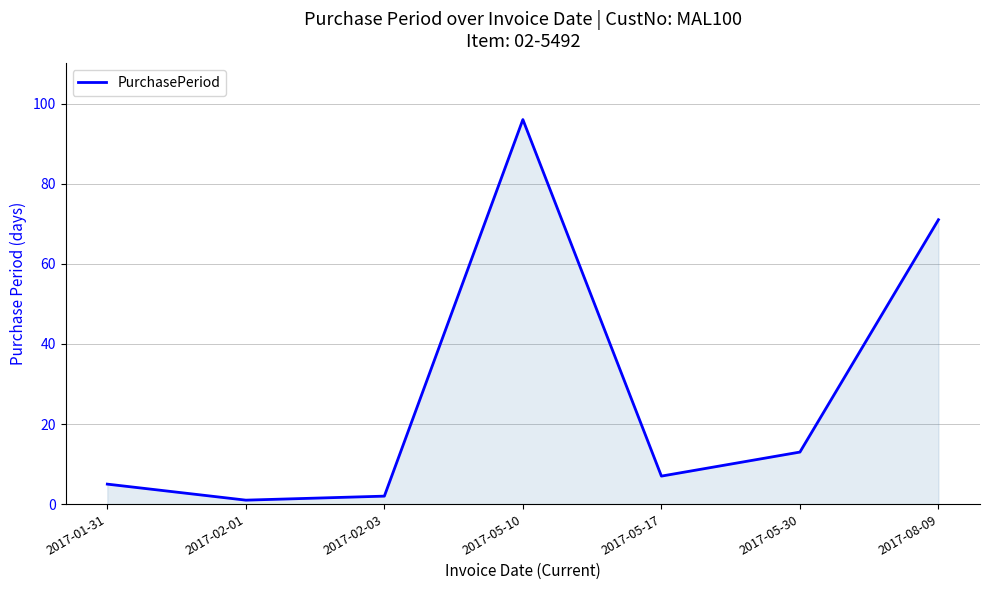

How many interior local valleys (lower than both neighbors) does the data have?

2